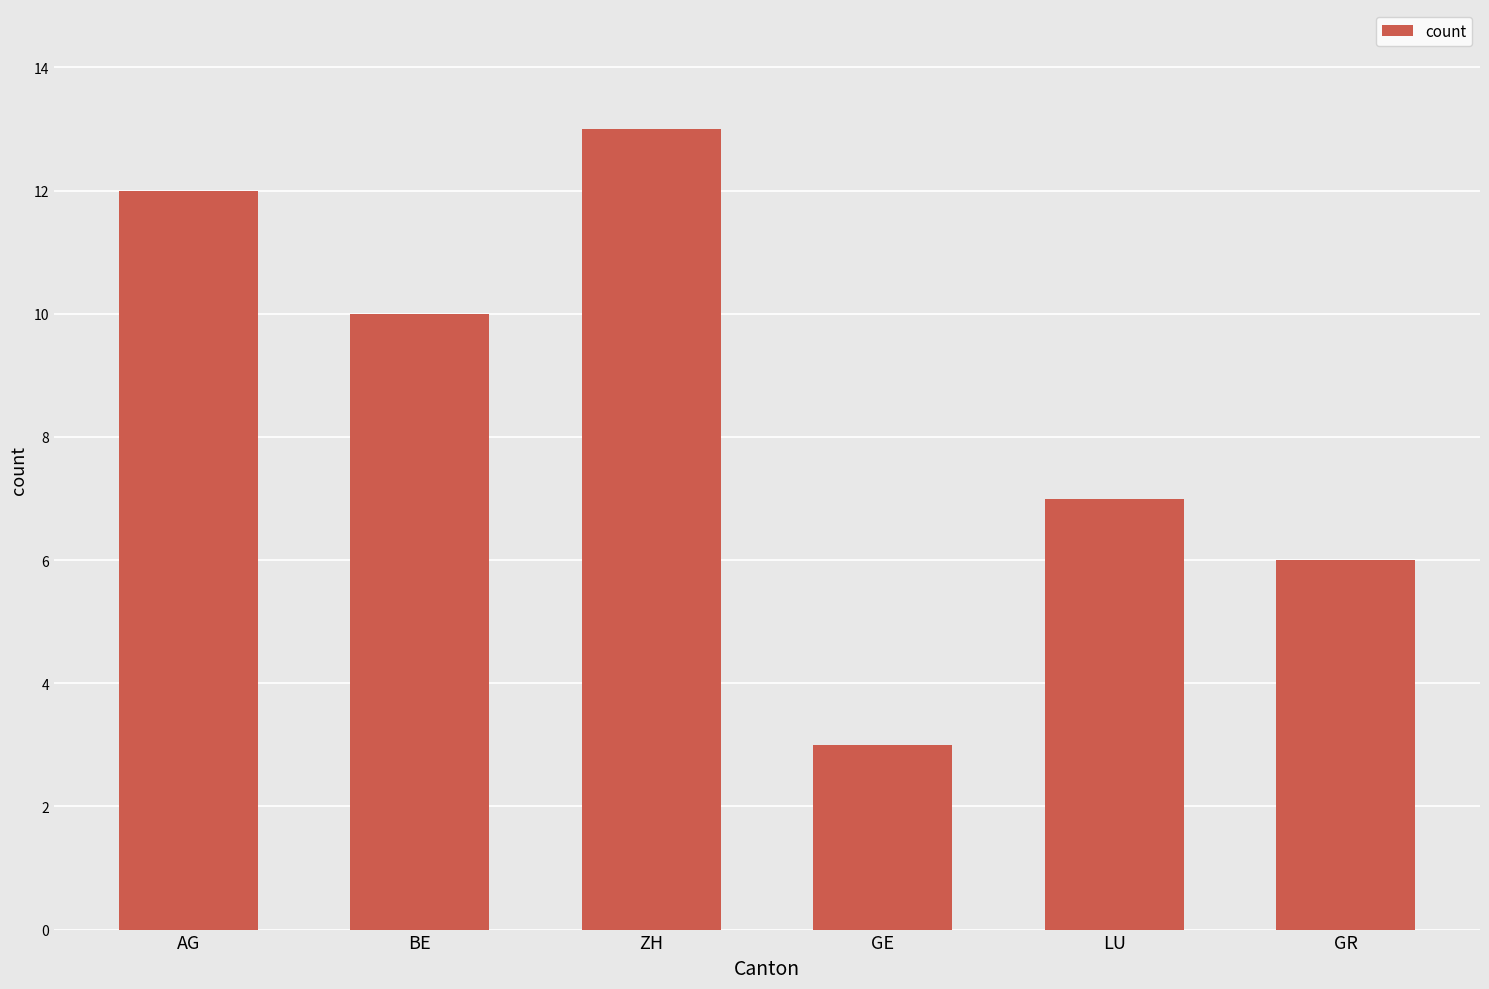

What is the approximate value at LU, to the nearest 10?

10